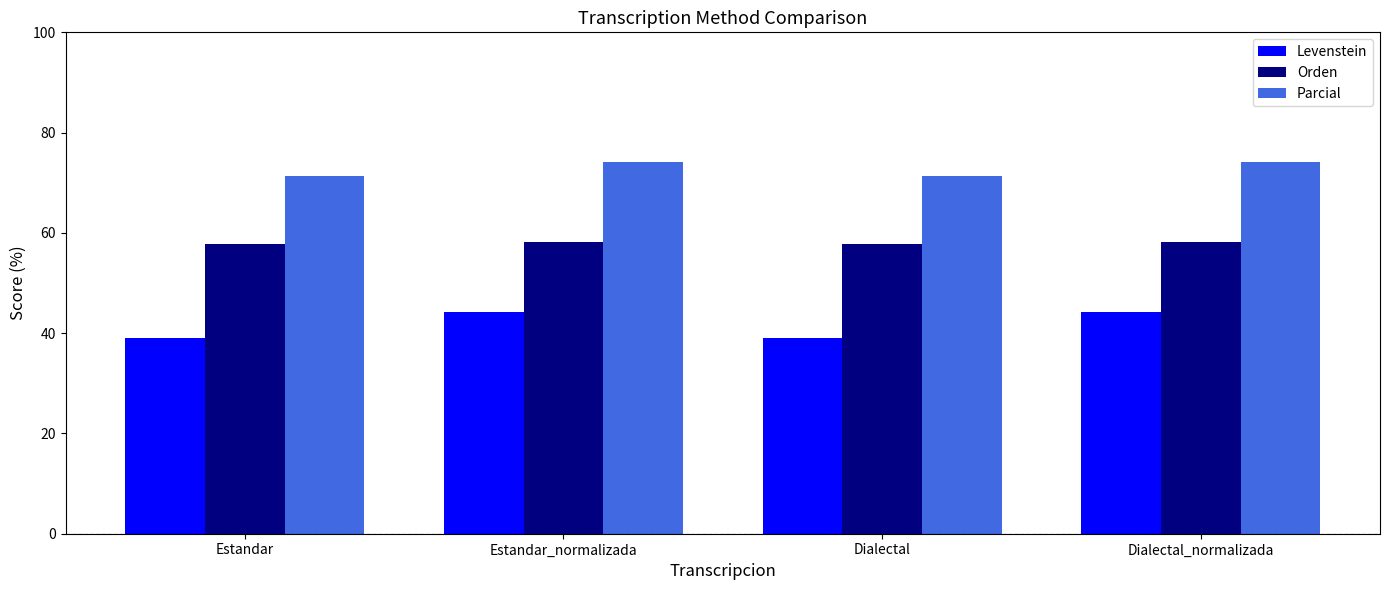

How many bars are there in each group?

3